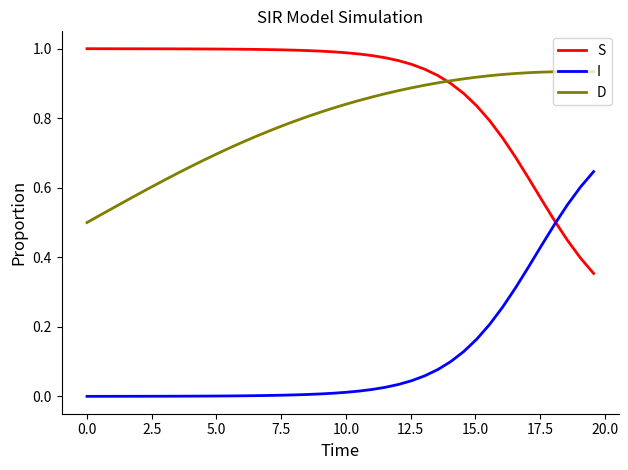

Rank the series by their maximum value, from highest to lowest.

S, D, I